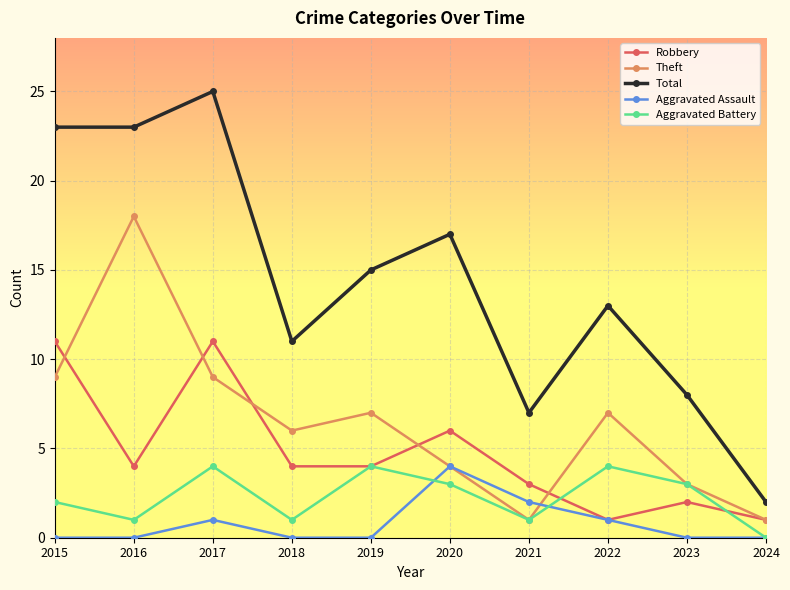

Where is the first local maximum for Robbery?

2017